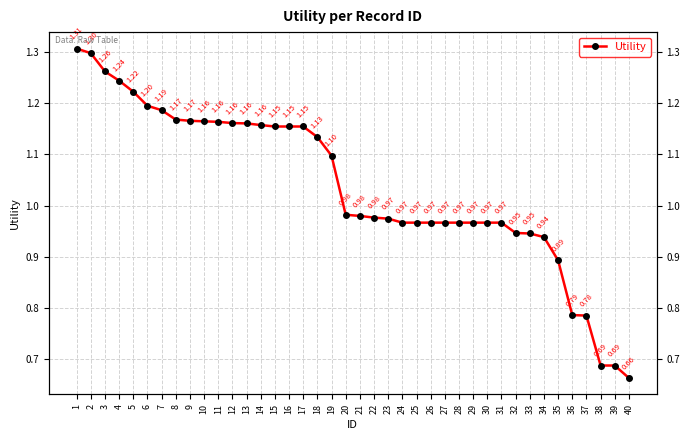

Reading left to right, transcribe all the data shown in this chart.

1=1.3	2=1.3	3=1.3	4=1.2	5=1.2	6=1.2	7=1.2	8=1.2	9=1.2	10=1.2	11=1.2	12=1.2	13=1.2	14=1.2	15=1.2	16=1.2	17=1.2	18=1.1	19=1.1	20=1.0	21=1.0	22=1.0	23=1.0	24=1.0	25=1.0	26=1.0	27=1.0	28=1.0	29=1.0	30=1.0	31=1.0	32=0.9	33=0.9	34=0.9	35=0.9	36=0.8	37=0.8	38=0.7	39=0.7	40=0.7